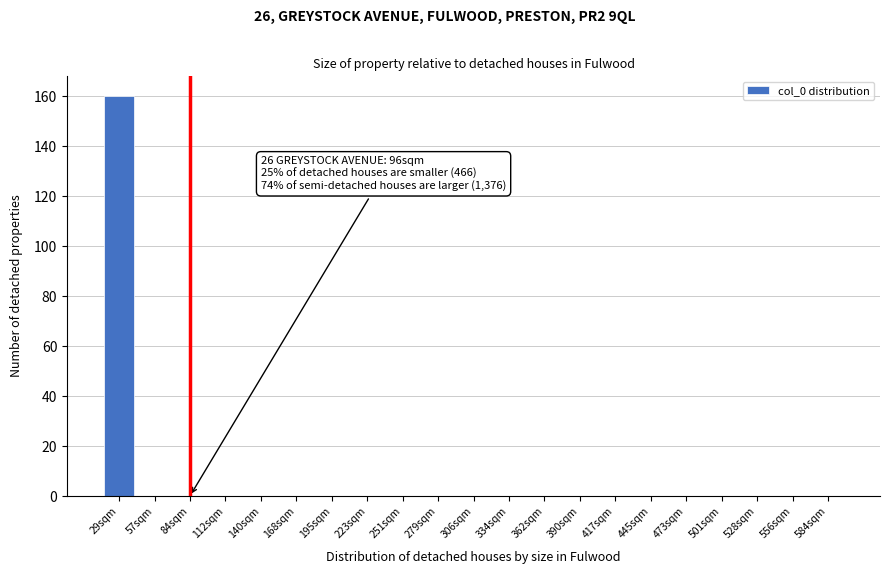

What is the greatest value displayed?

160